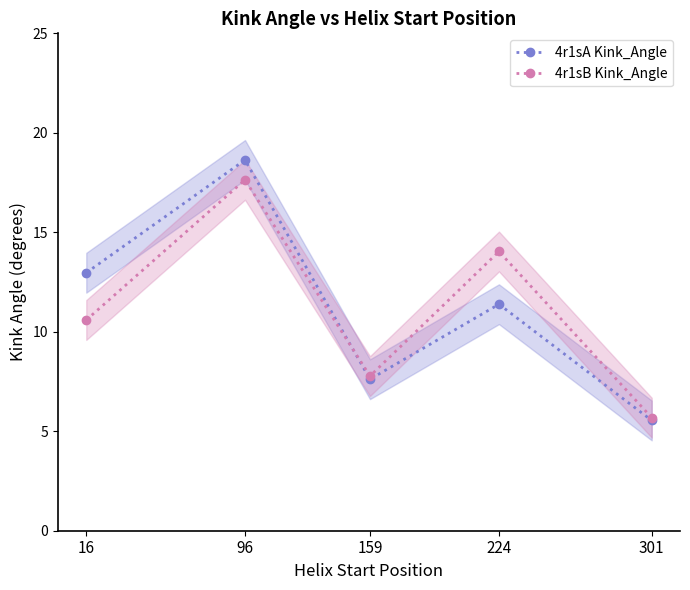

Reading left to right, what are all the values shown in this chart?

4r1sA Kink_Angle: 13.0	18.6	7.6	11.4	5.5
4r1sB Kink_Angle: 10.6	17.6	7.8	14.0	5.7